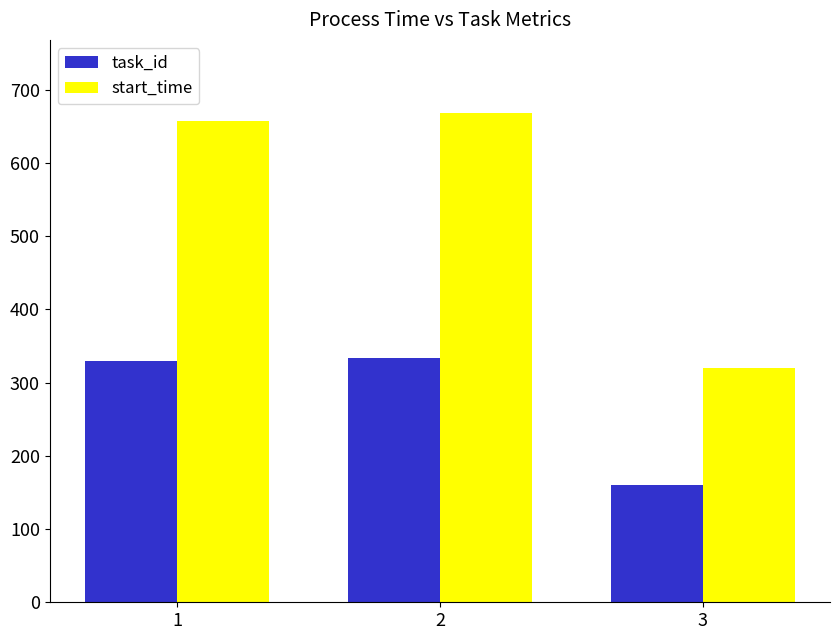

What value does the start_time series have at 1, to the nearest 50?

650